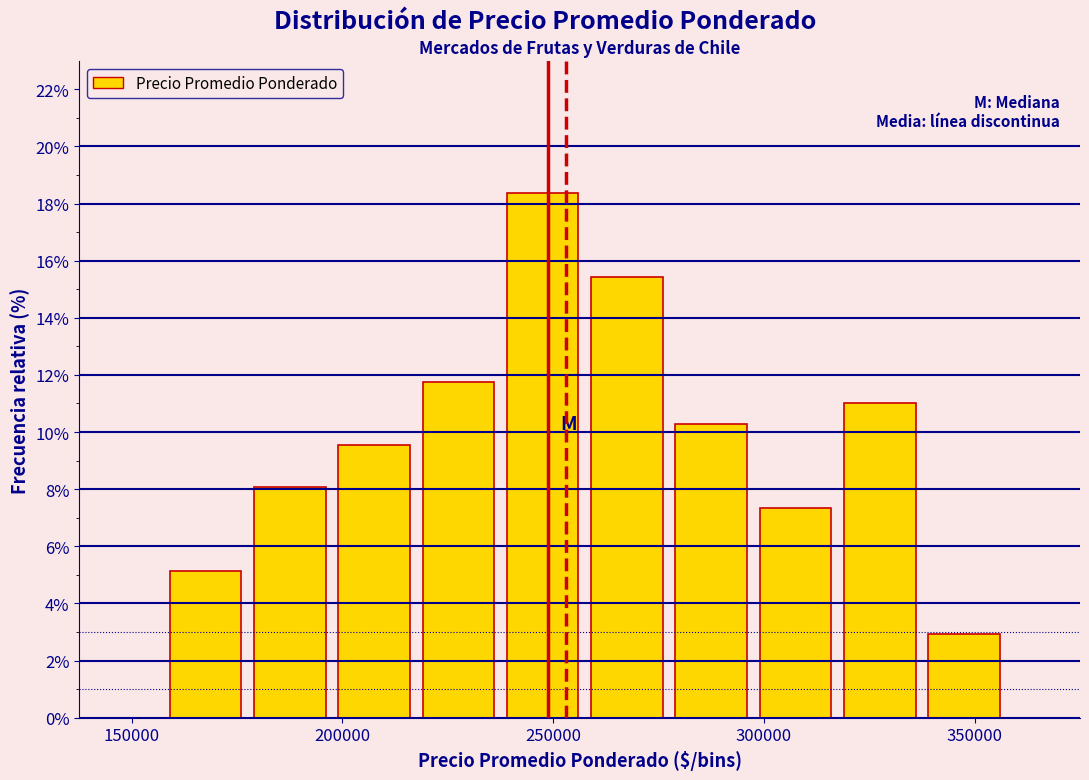

Reading left to right, transcribe this chart: for each bar, give the range it covers on the x-axis and its height. Neither the bar edges nor the heights are printed on the chart, so give them approximately, as read against the axes.

157500 to 177500: 5.2
177500 to 197500: 8.0
197500 to 217500: 9.6
217500 to 237500: 11.8
237500 to 257500: 18.4
257500 to 277500: 15.4
277500 to 297500: 10.2
297500 to 317500: 7.4
317500 to 337500: 11.0
337500 to 357500: 3.0